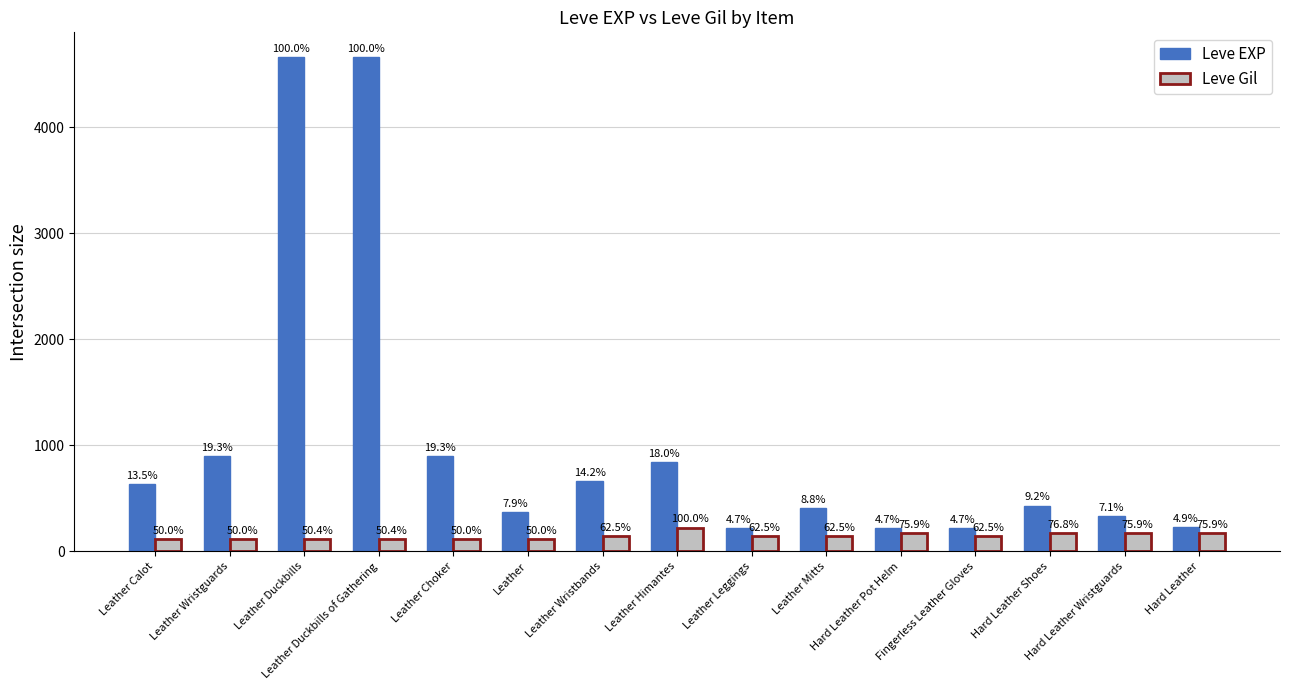

Which has a higher value, Leather Mitts or Leather Wristbands?

Leather Wristbands